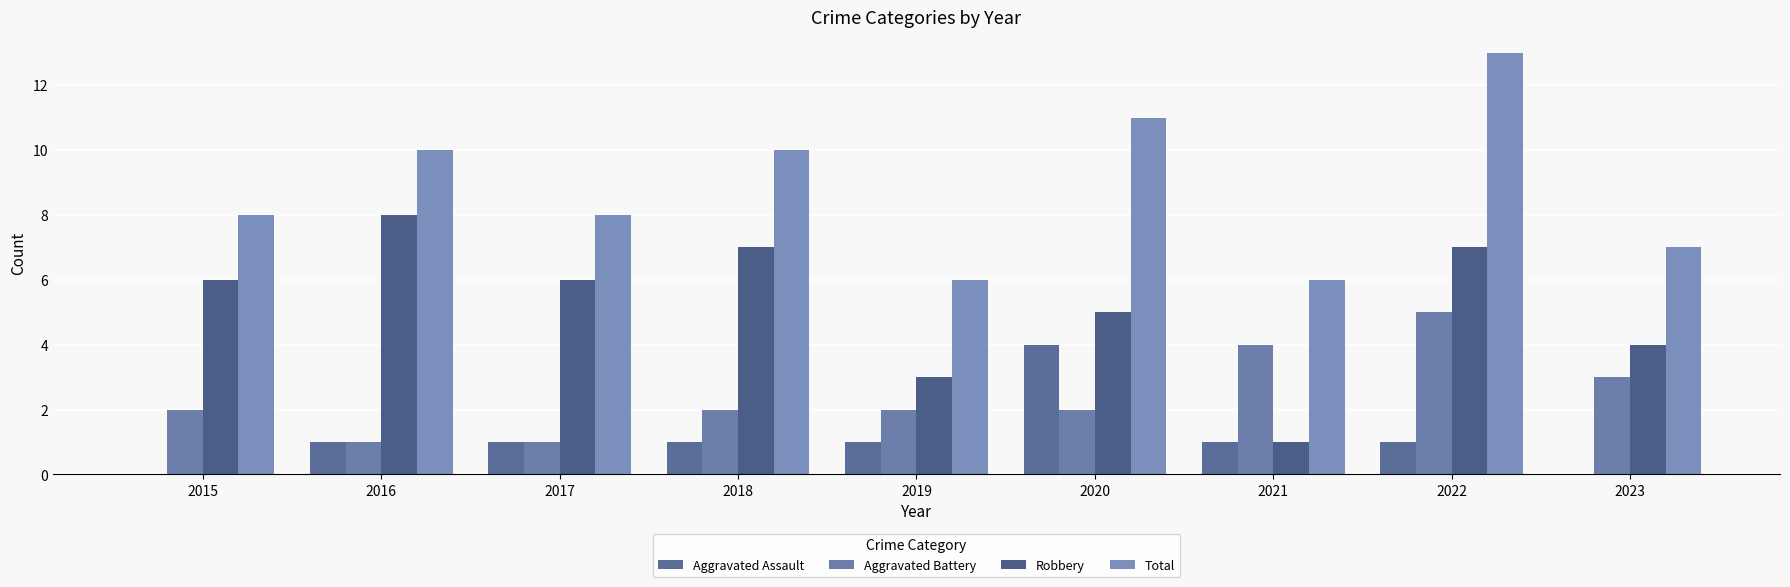

The value of Robbery at 2022 is 7. True or false?

True